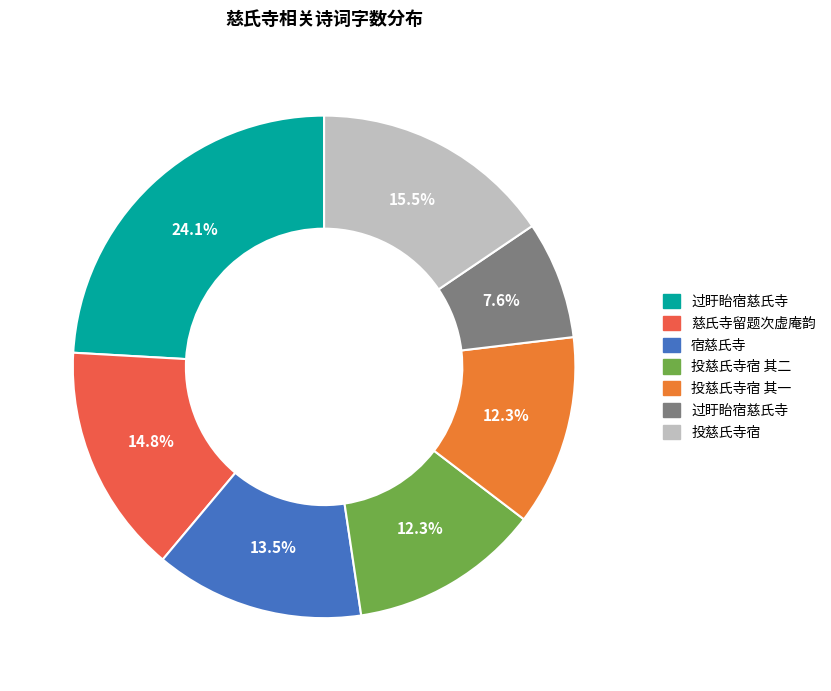

Does any single category account for the majority?

No